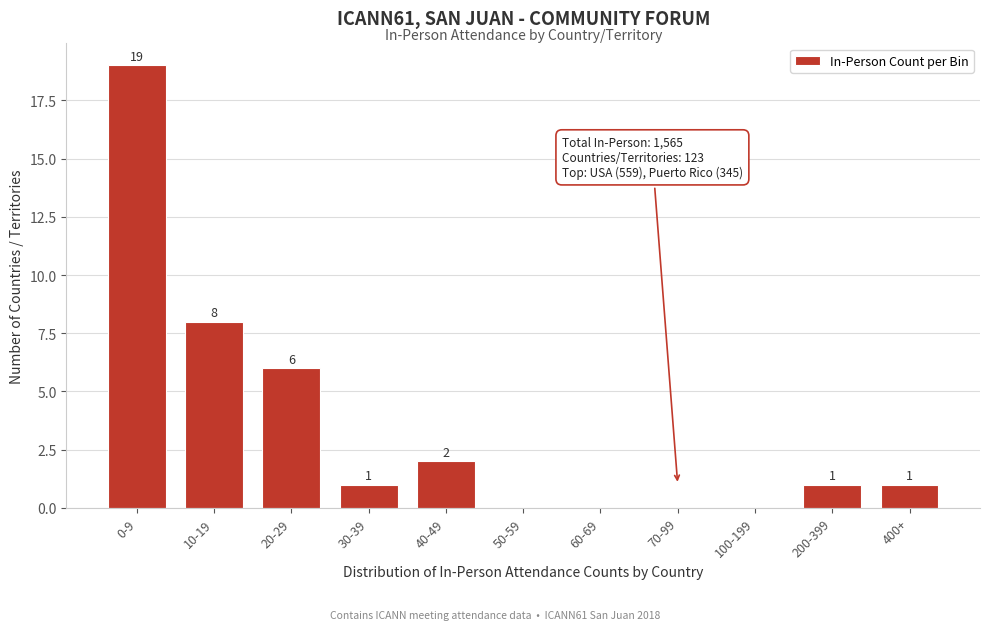

Reading right to left, list all the values displayed in this chart.

400+=1	200-399=1	100-199=0	70-99=0	60-69=0	50-59=0	40-49=2	30-39=1	20-29=6	10-19=8	0-9=19